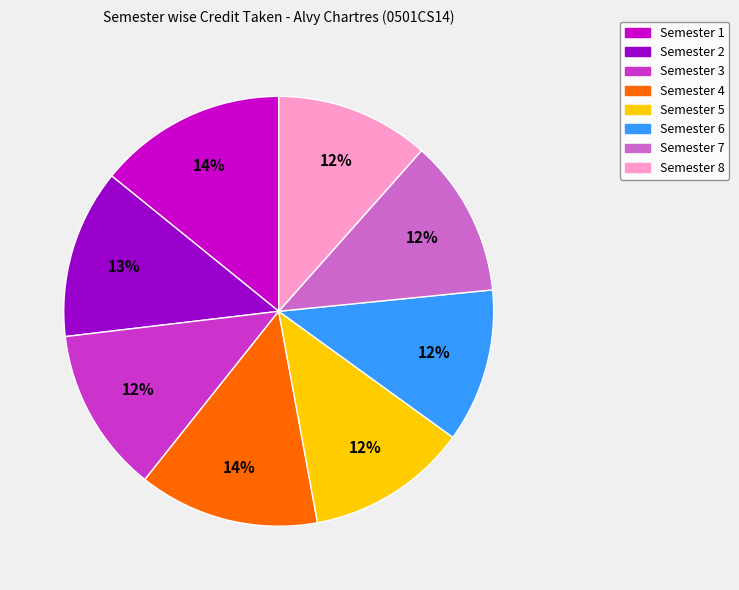

Is there any slice that represents more than half of the pie?

No